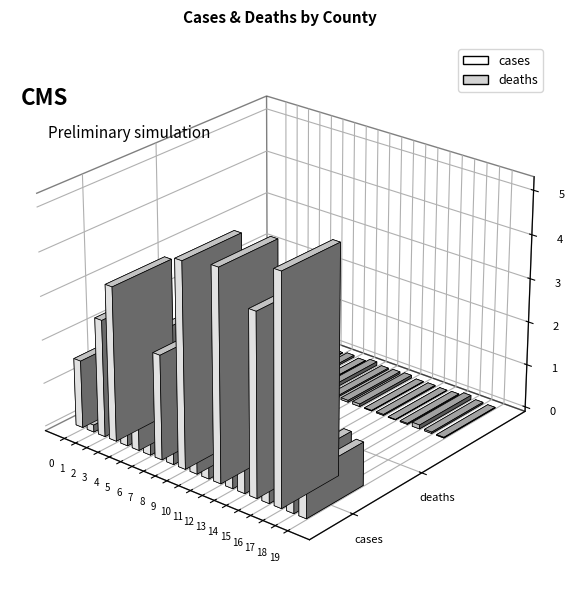

What is the highest value of the cases series?

5193